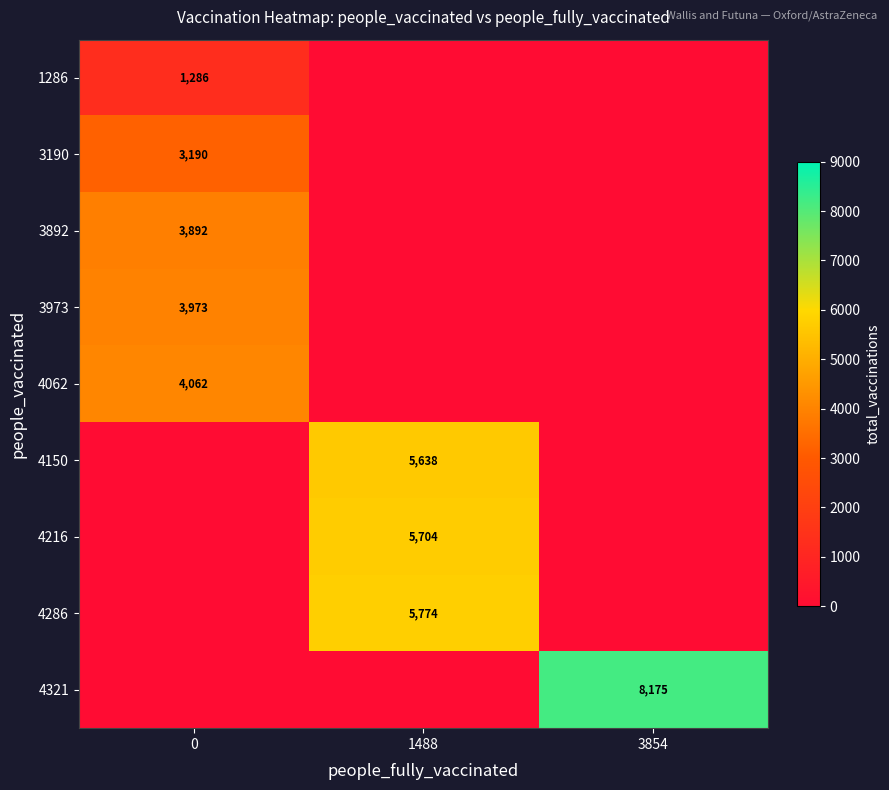

Is it true that 3973 equals 3973 at 0?

True